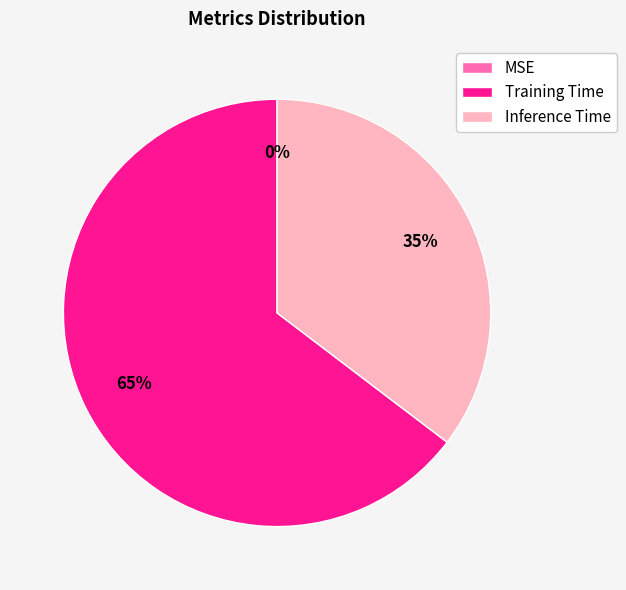

The MSE slice represents 0% of the pie. True or false?

True